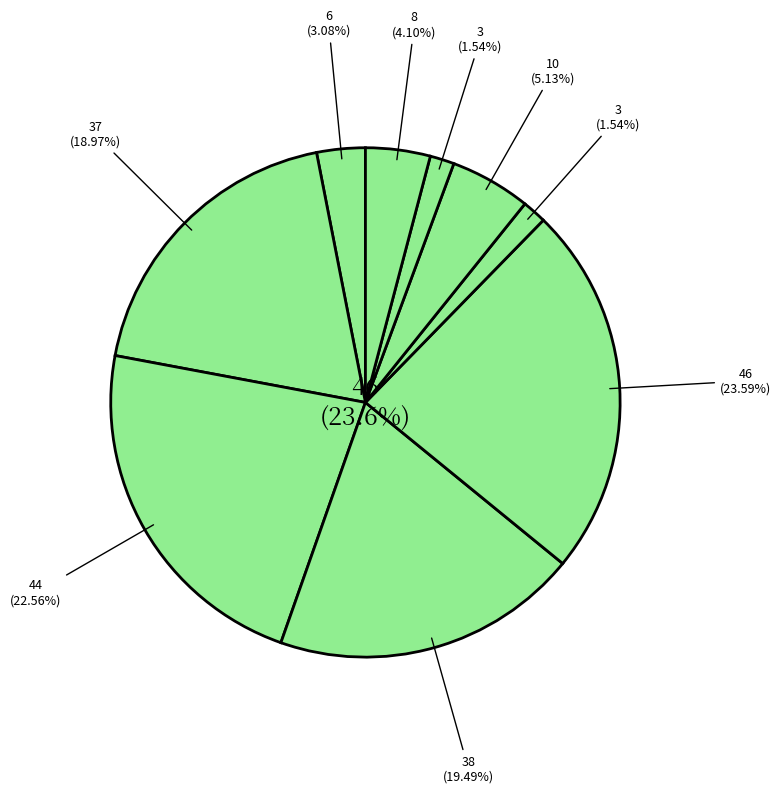

What percentage is the row 4 slice, to the nearest percent?

24%